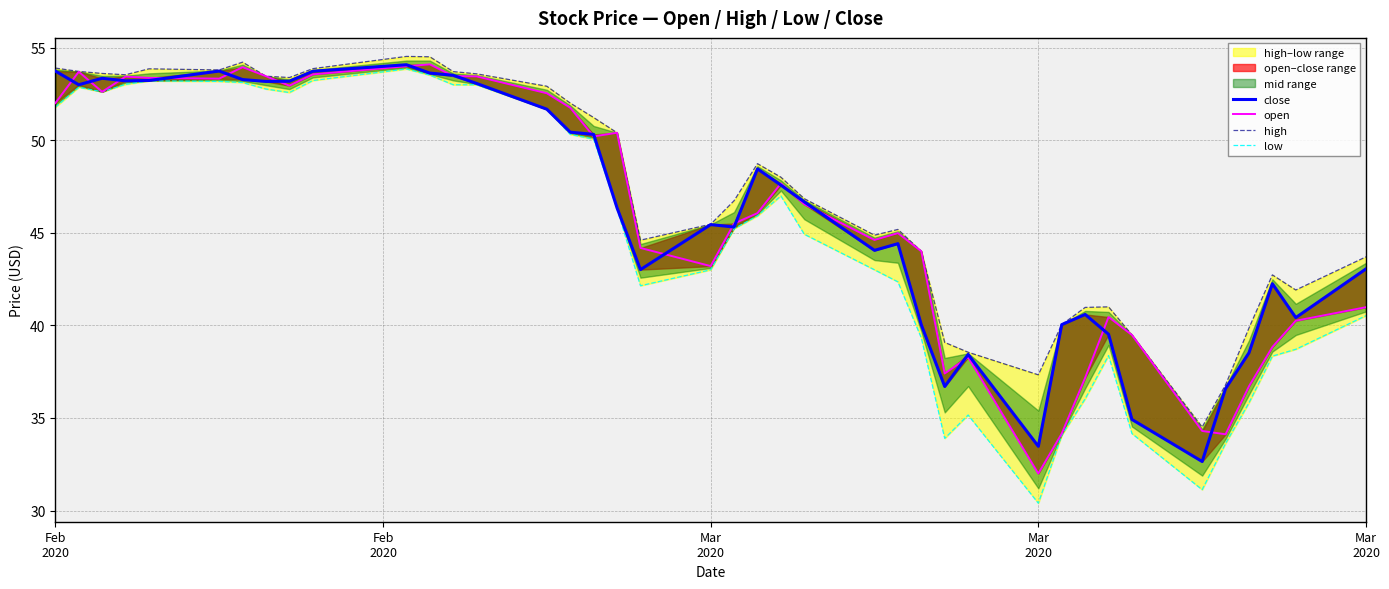

In open, how many points are lower than both neighbors (excluding endpoints)?

9